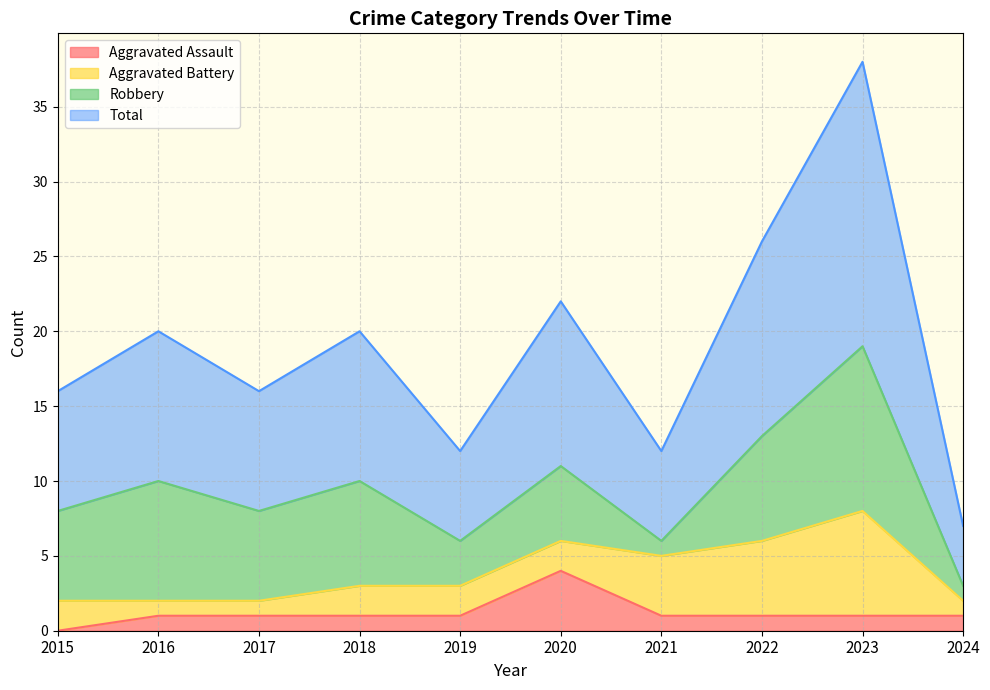

How many lines are shown in the chart?

4